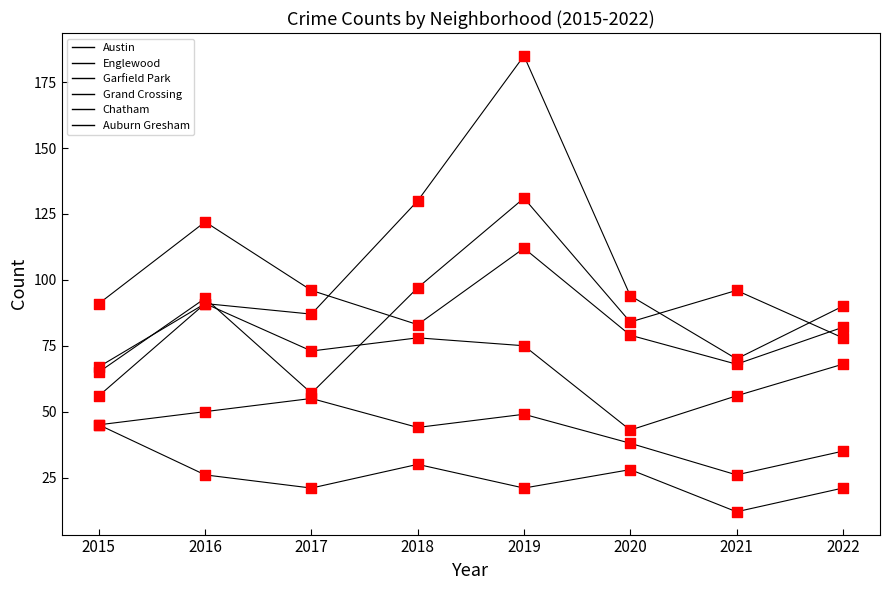

Is the value of Auburn Gresham at 2022 greater than the value of Grand Crossing at 2022?

No